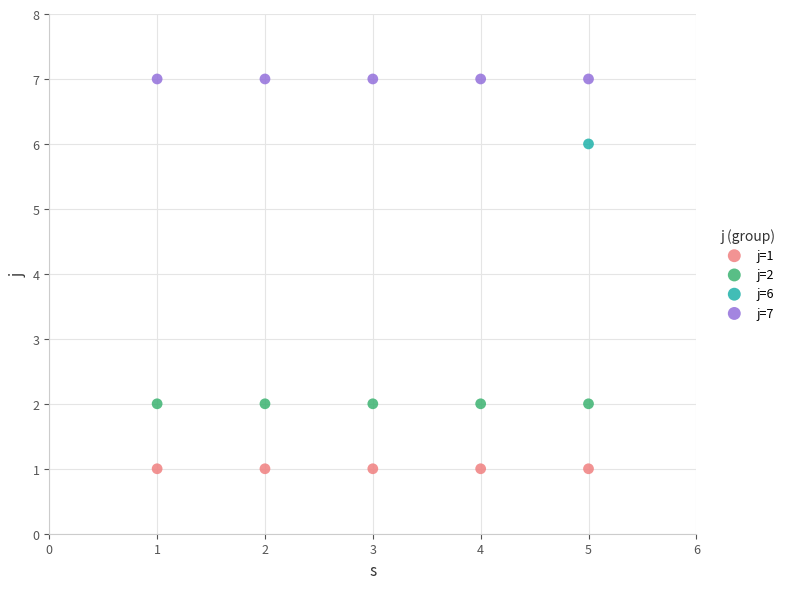

What are all the series names shown in the legend?

j=1, j=2, j=6, j=7